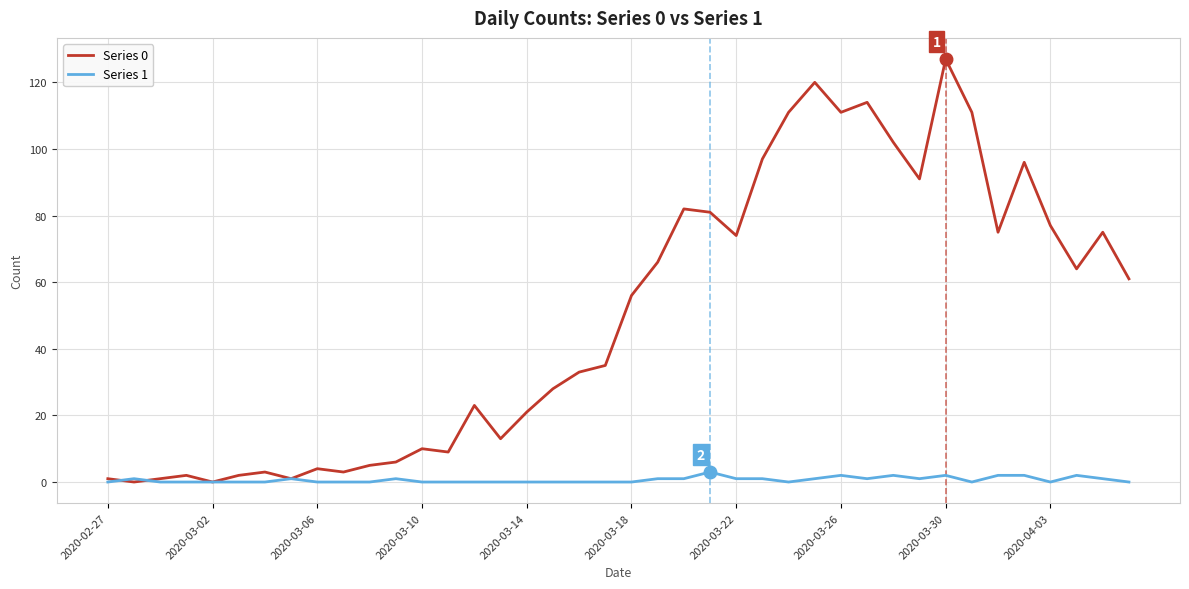

Which series has the largest total across all categories?

Series 0